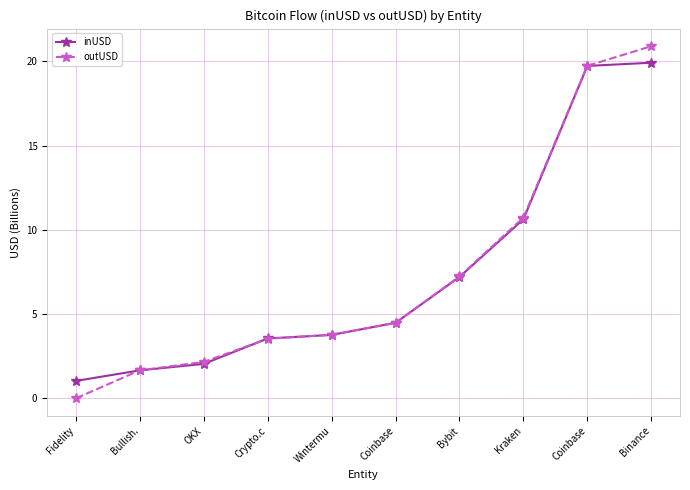

Reading left to right, extract all data points from this chart.

inUSD: Fidelity=1.0	Bullish.=1.7	OKX=2.0	Crypto.c=3.6	Wintermu=3.8	Coinbase=4.5	Bybit=7.2	Kraken=10.6	Coinbase=19.7	Binance=19.9
outUSD: Fidelity=0.0	Bullish.=1.7	OKX=2.2	Crypto.c=3.5	Wintermu=3.8	Coinbase=4.5	Bybit=7.2	Kraken=10.7	Coinbase=19.7	Binance=20.9